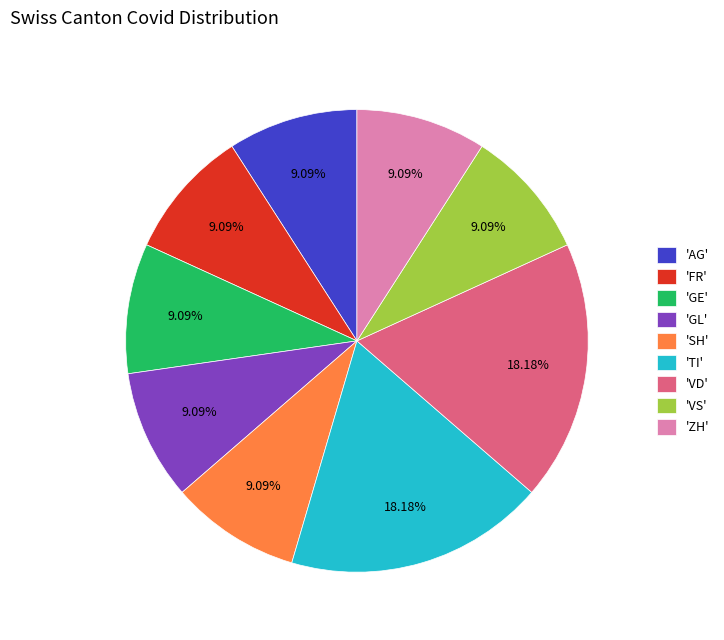

Is the sum of 'SH' and 'GE' greater than half?

No